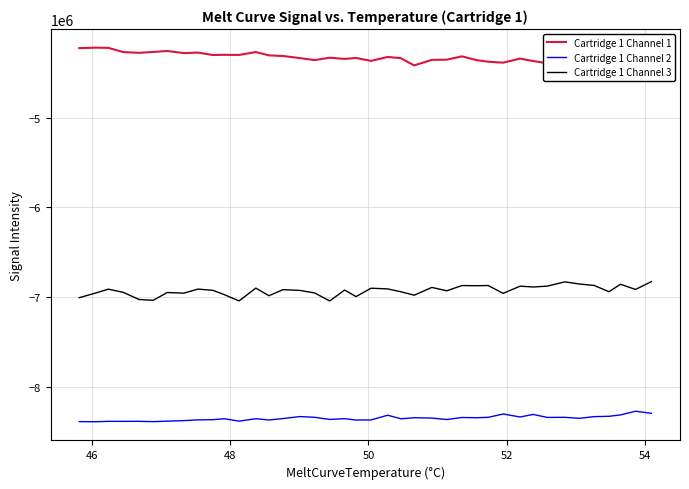

Rank the series by their average value, from highest to lowest.

Cartridge 1 Channel 1, Cartridge 1 Channel 3, Cartridge 1 Channel 2